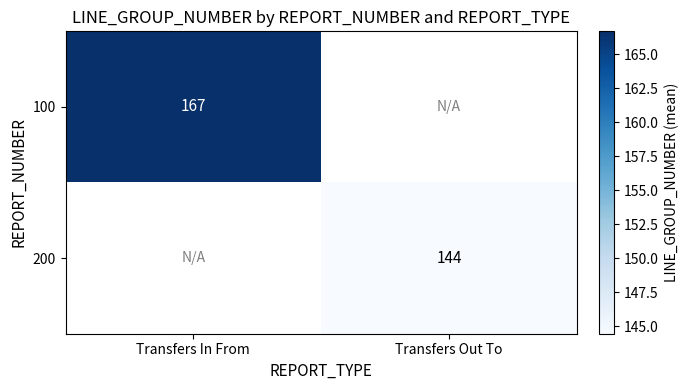

How many positive values does the 100 series have?

1